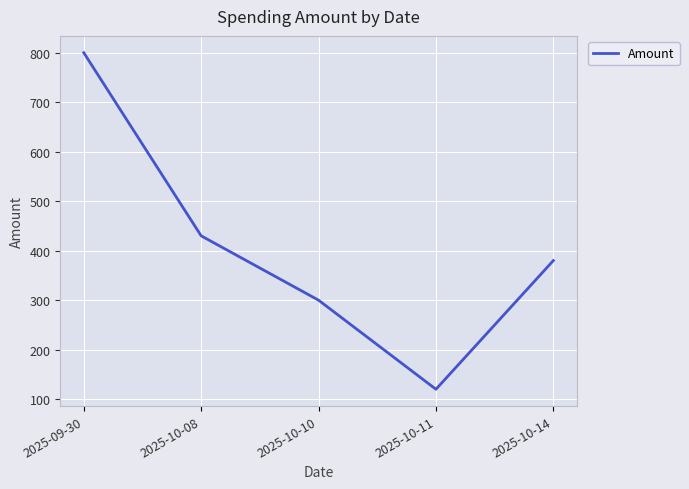

The chart shows a value of 1267 at 2025-09-30. True or false?

False